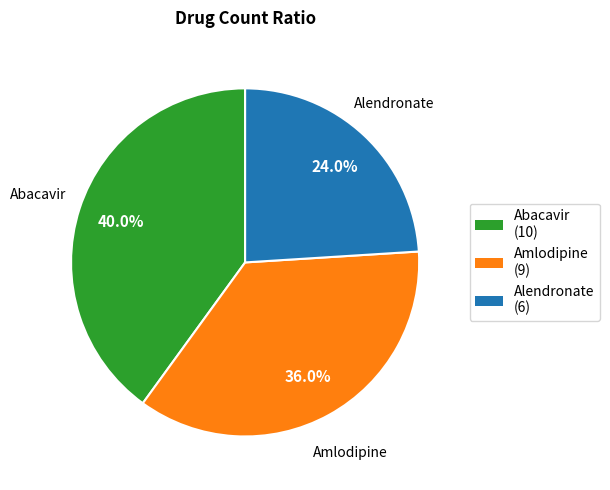

What percentage is the Alendronate slice, to the nearest percent?

24%